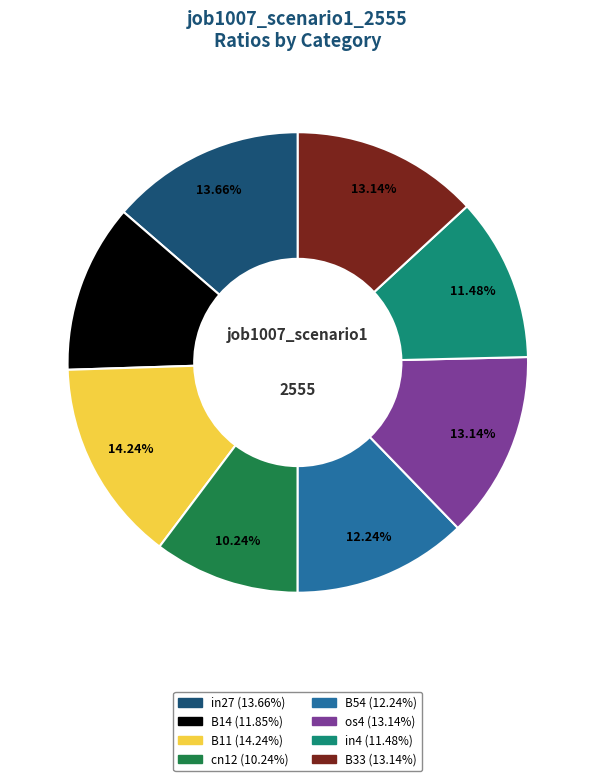

Is there any slice that represents more than half of the pie?

No